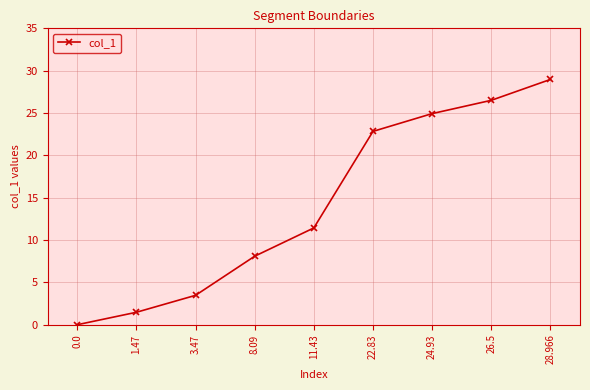

Reading left to right, list all the values displayed in this chart.

0.0=0.0	1.47=1.5	3.47=3.5	8.09=8.1	11.43=11.4	22.83=22.8	24.93=24.9	26.5=26.5	28.966=29.0